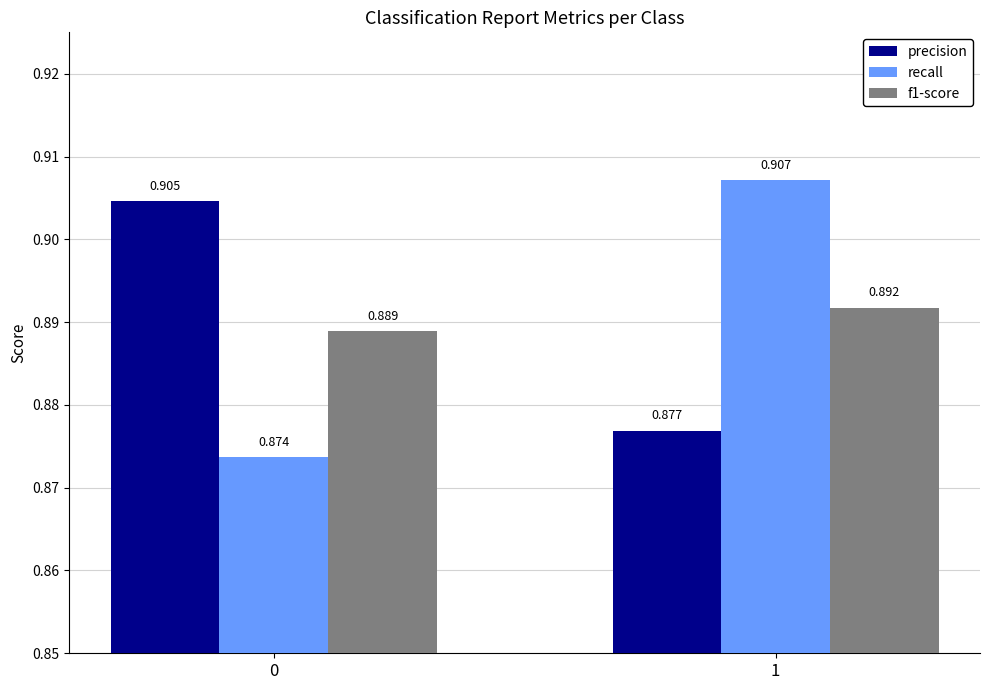

How many bars are there in each group?

3